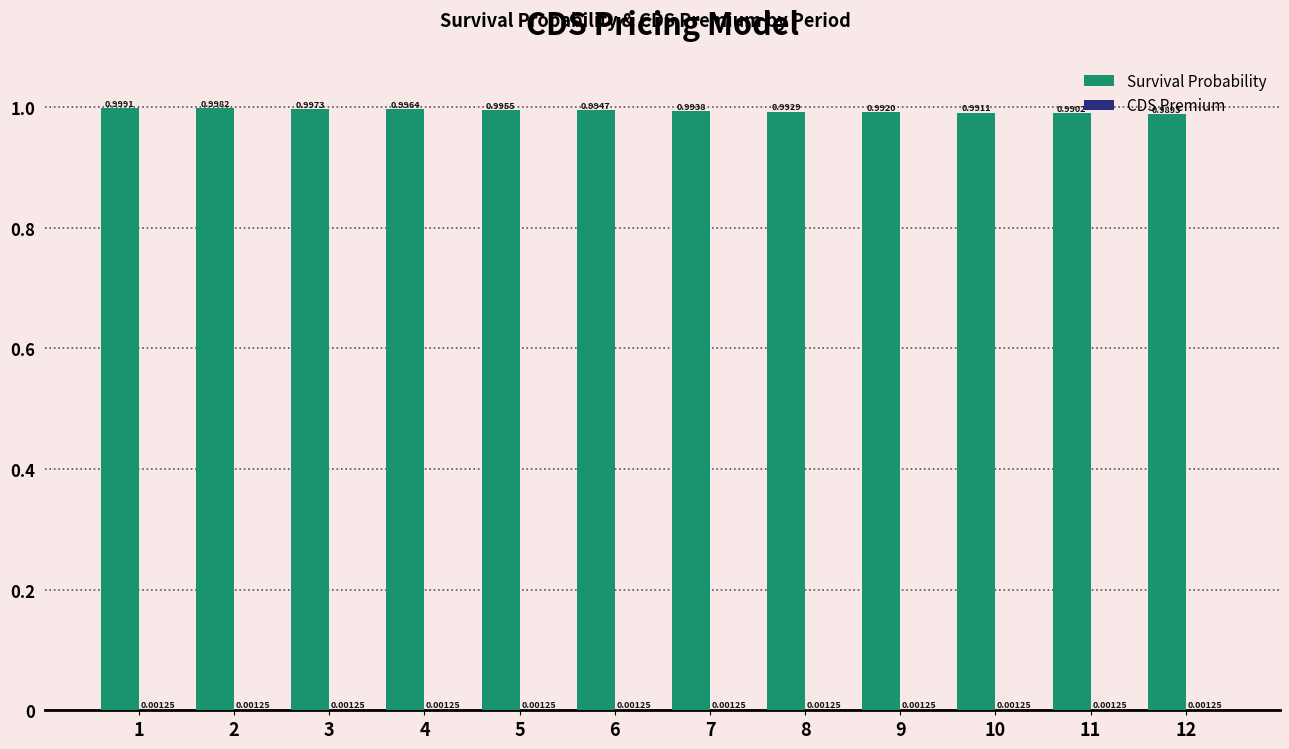

What is the sum of all Survival Probability values?

11.9